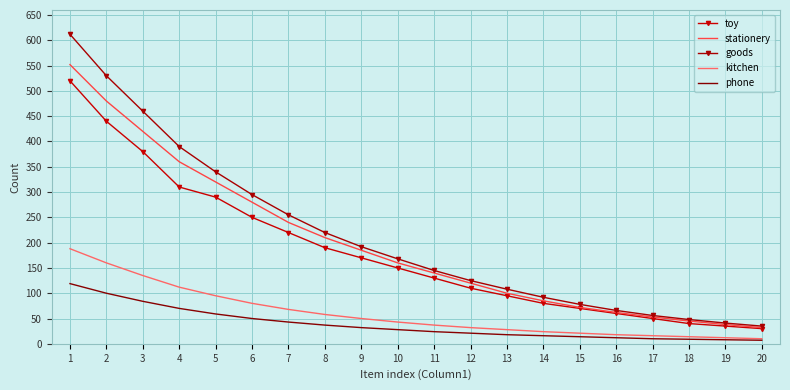

The value of stationery at 16 is 43. True or false?

False